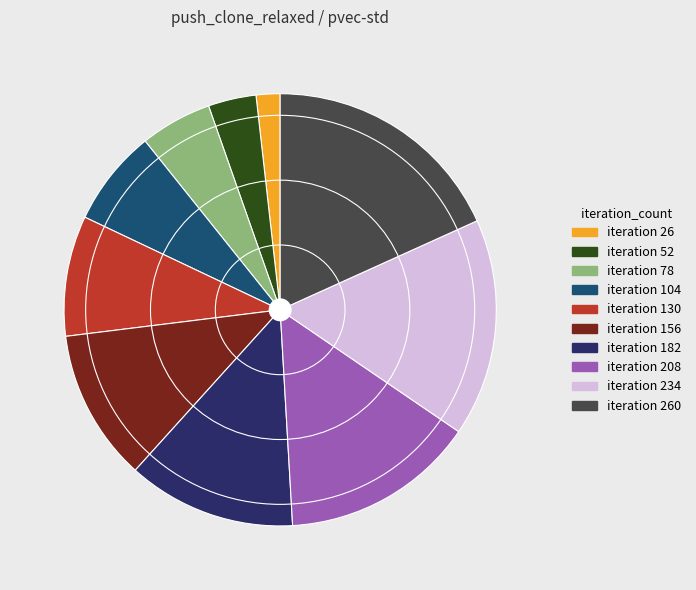

Does any single category account for the majority?

No